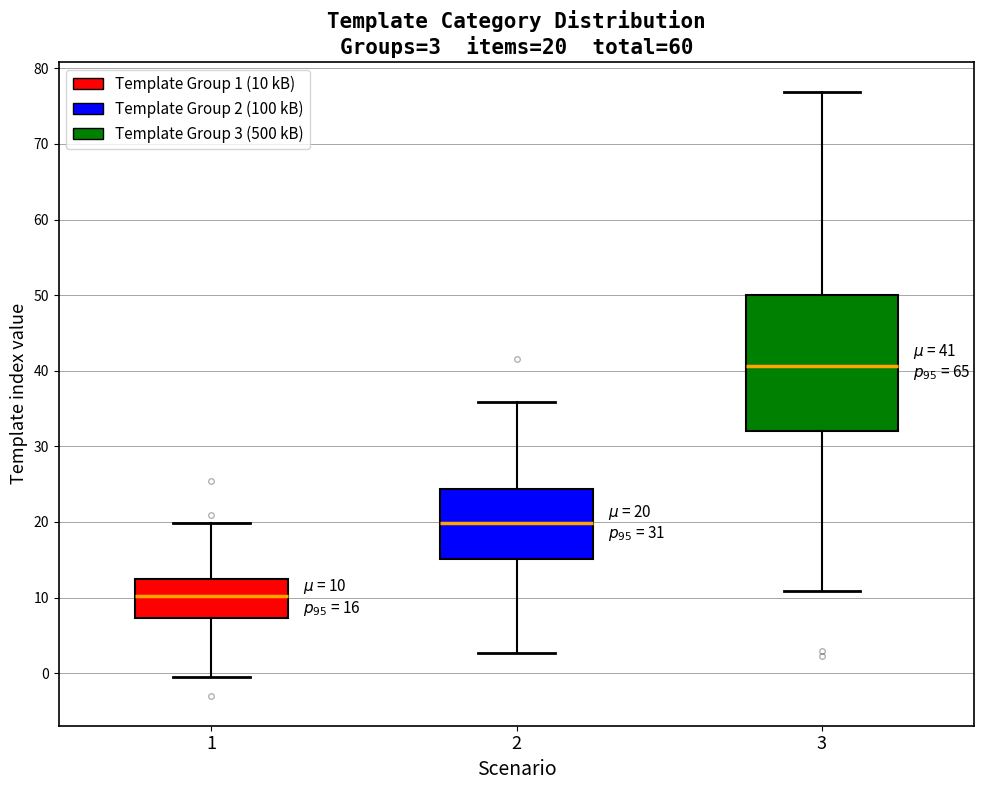

Which box is the tallest, from its lower edge to its upper edge?

3